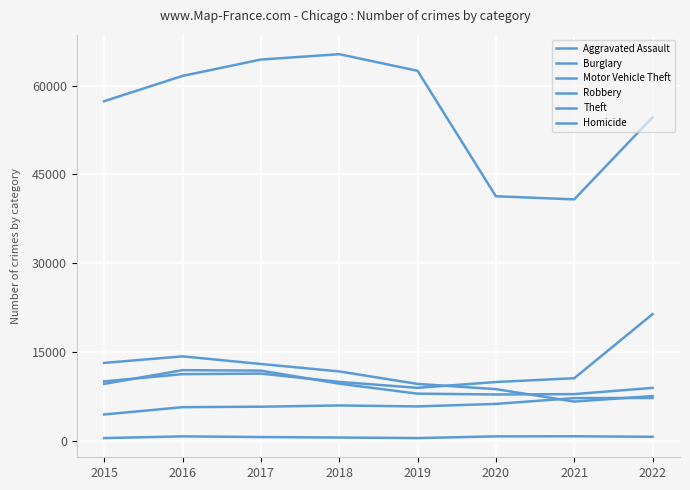

What is the approximate value of Burglary at 2021, to the nearest 100?

6700